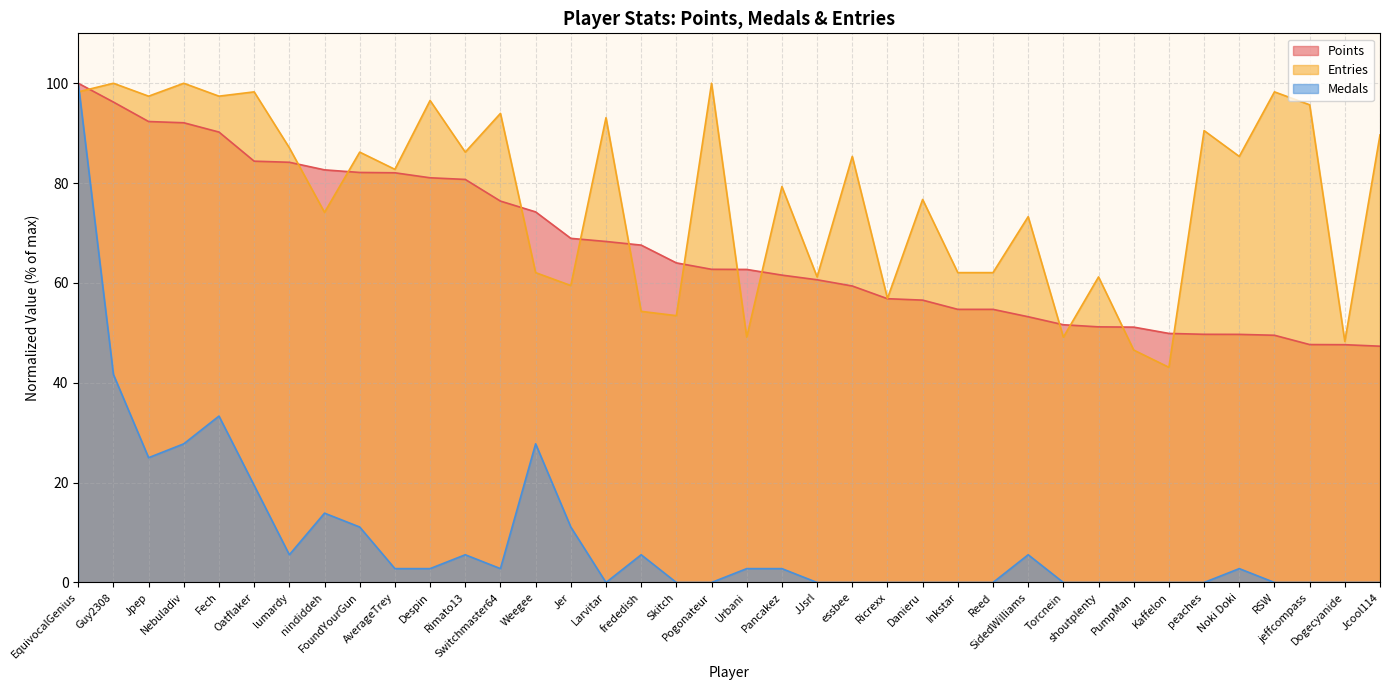

True or false: Points and Medals intersect in this chart.

False